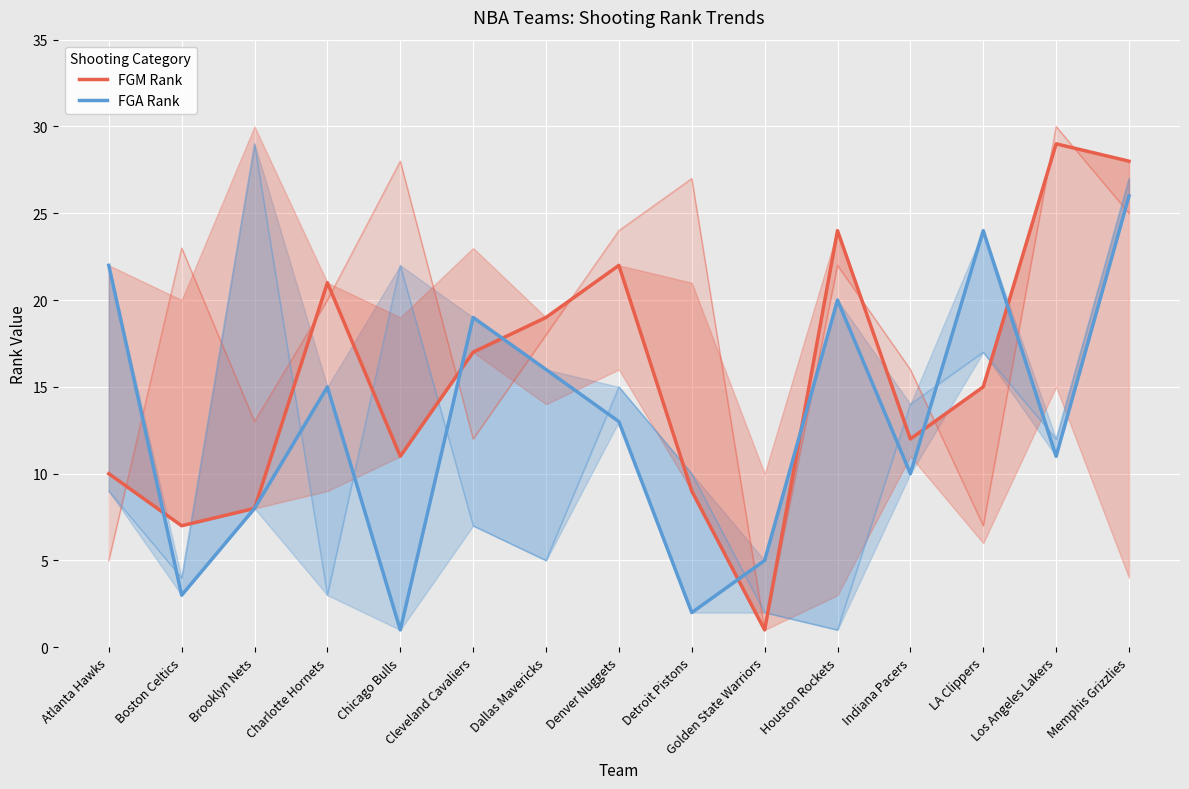

The FGM Rank series shows 2 at Golden State Warriors. True or false?

False